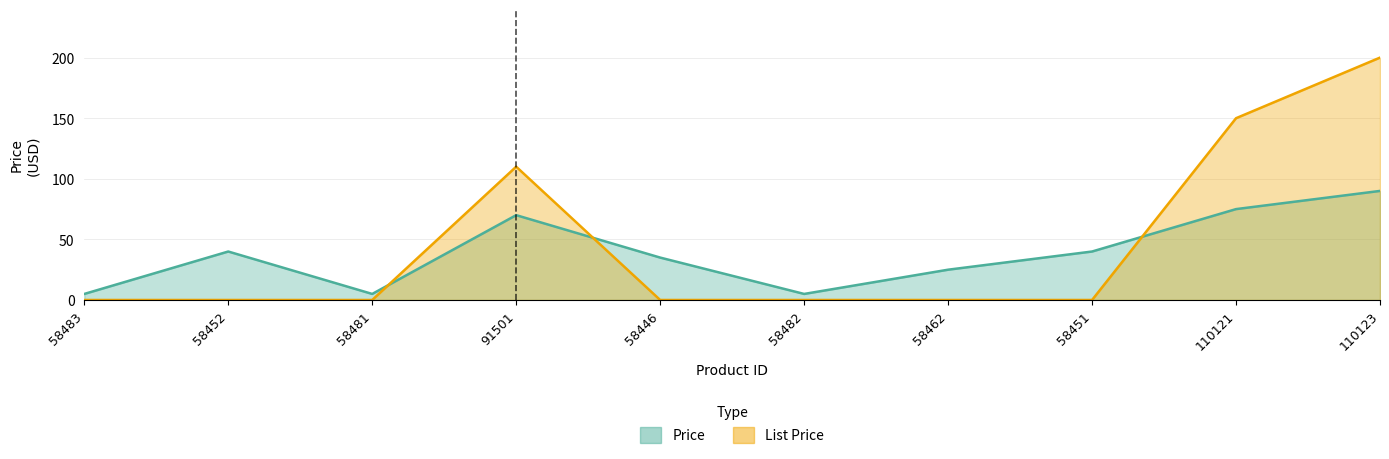

What is the difference between the highest and lowest values at 110123?

110.0